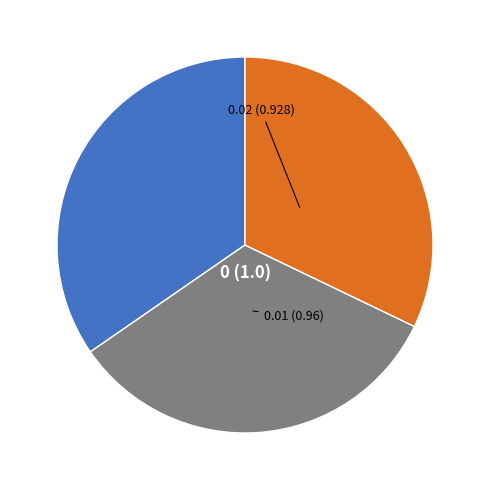

Is there any slice that represents more than half of the pie?

No